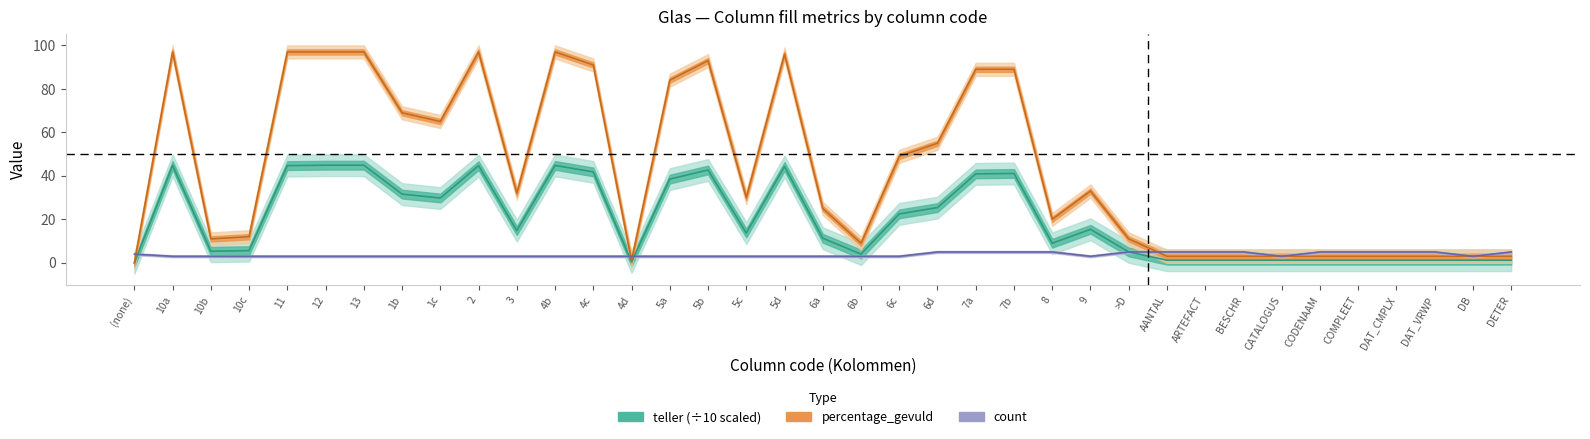

What is the difference between the maximum and minimum values in the count series?

2.0